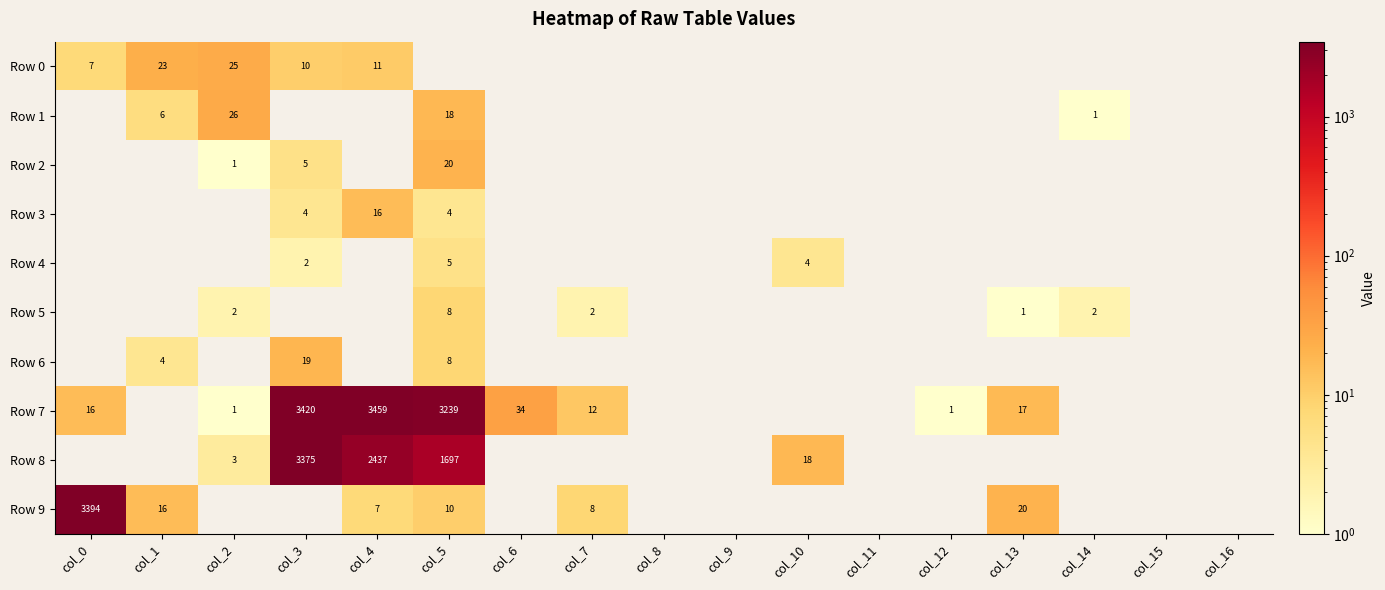

Which category has the lowest value across all series?

col_5